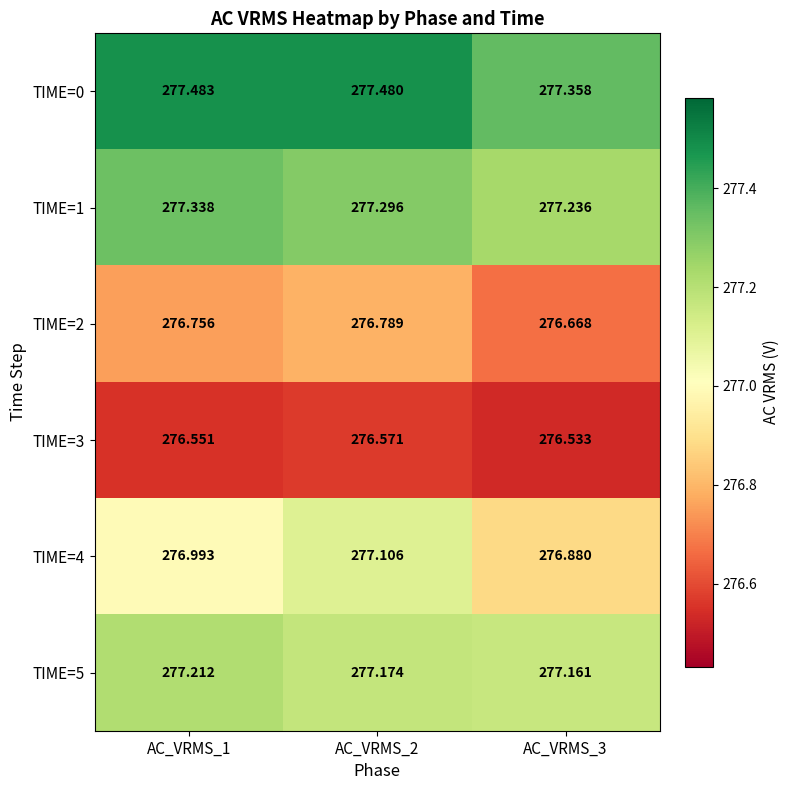

Is the value of TIME=1 at AC_VRMS_2 greater than the value of TIME=3 at AC_VRMS_2?

Yes